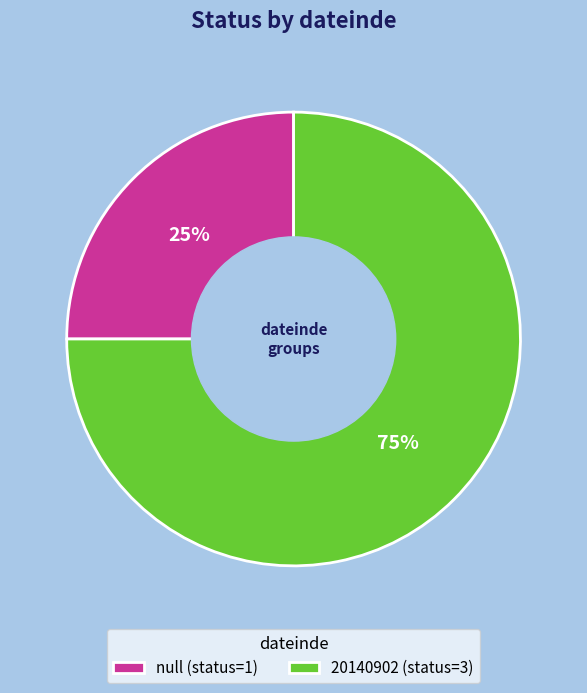

Is there a majority slice in this chart?

Yes